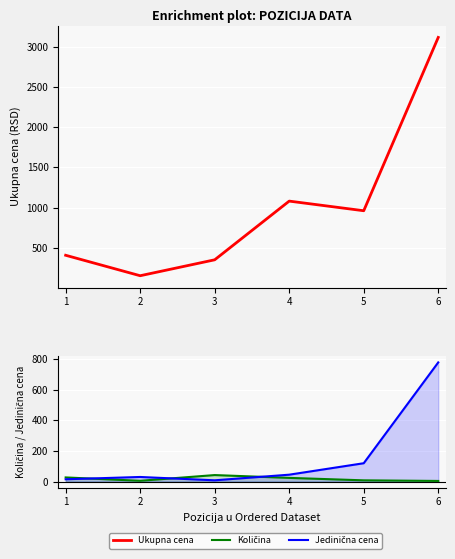

Between which two adjacent categories do Jedinična cena and Količina first intersect?

1 and 2